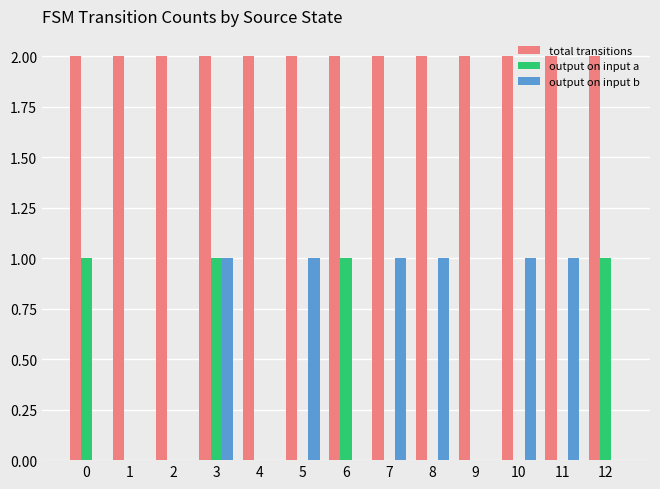

Are the bars horizontal?

No